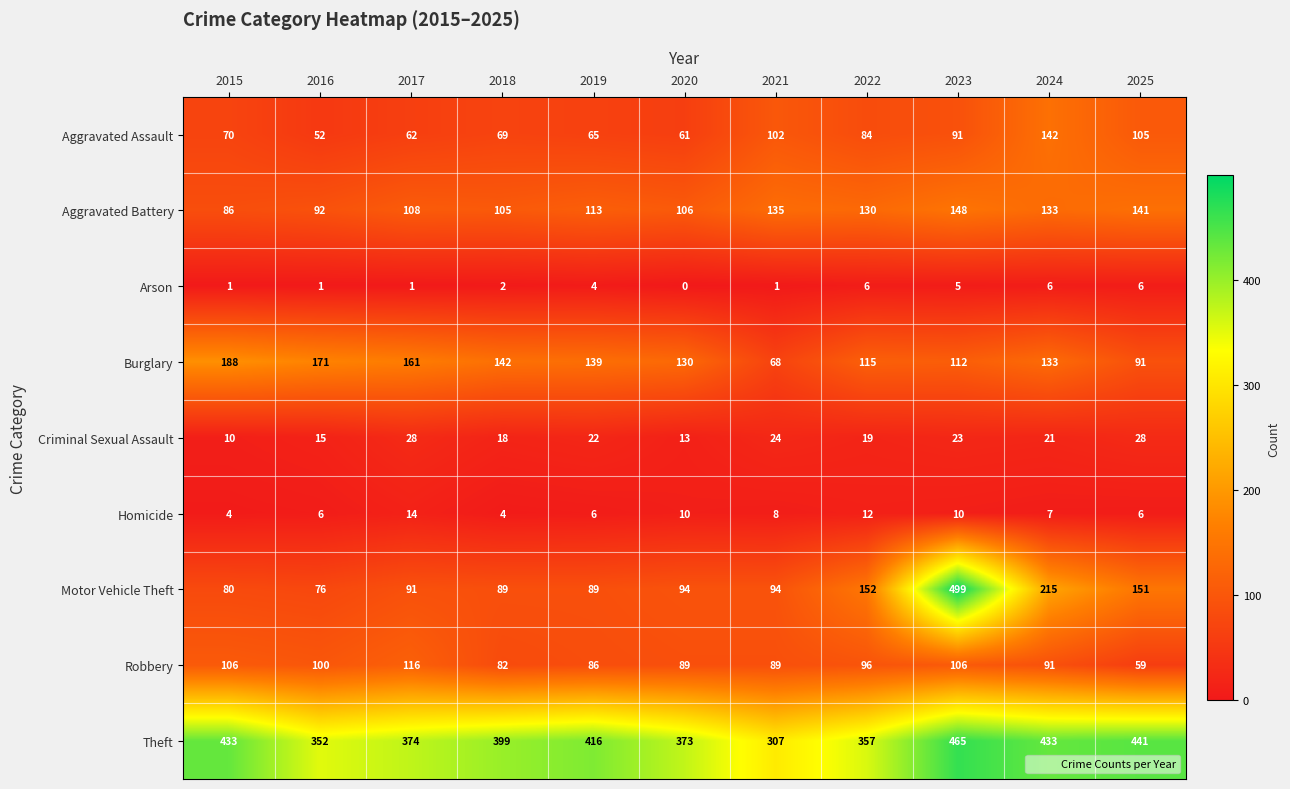

At which label does Burglary reach its minimum?

2021